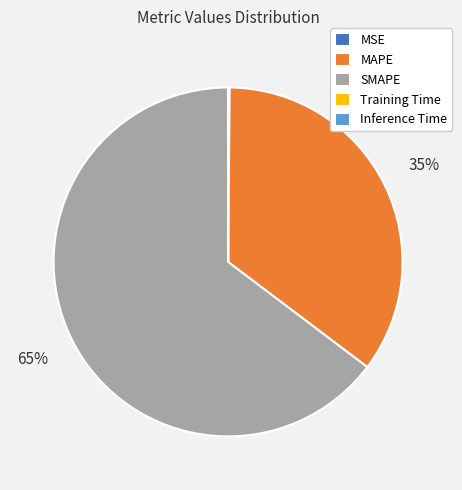

The MAPE slice represents 35% of the pie. True or false?

True